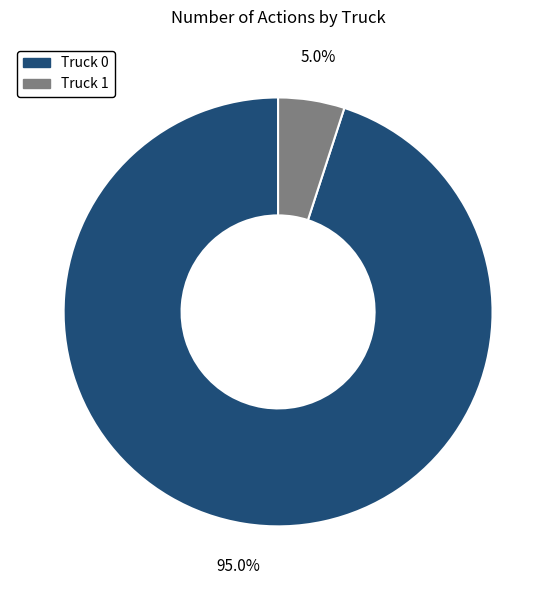

Is Truck 0 the majority of the pie?

Yes